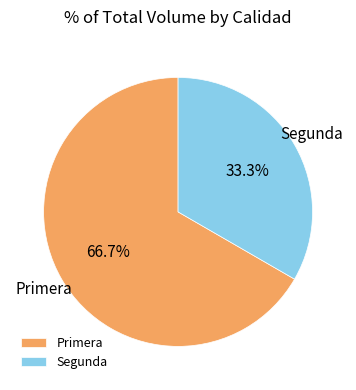

Is Segunda the majority of the pie?

No